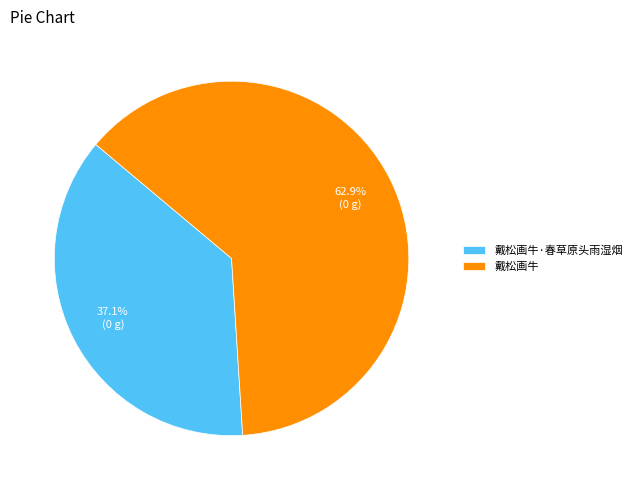

Is the sum of 戴松画牛·春草原头雨湿烟 and 戴松画牛 greater than half?

Yes